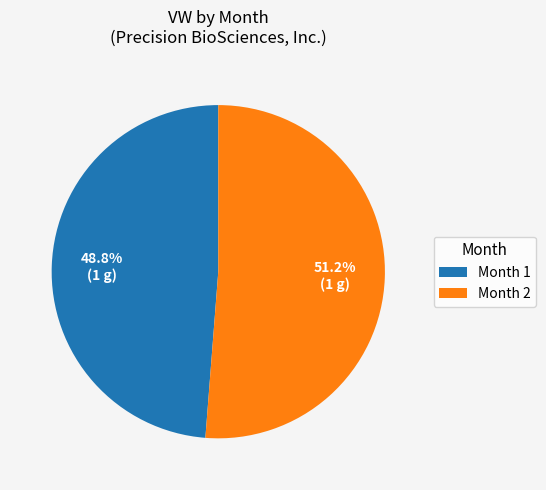

Approximately how many times larger is the value at Month 1 compared to Month 2?

1.0